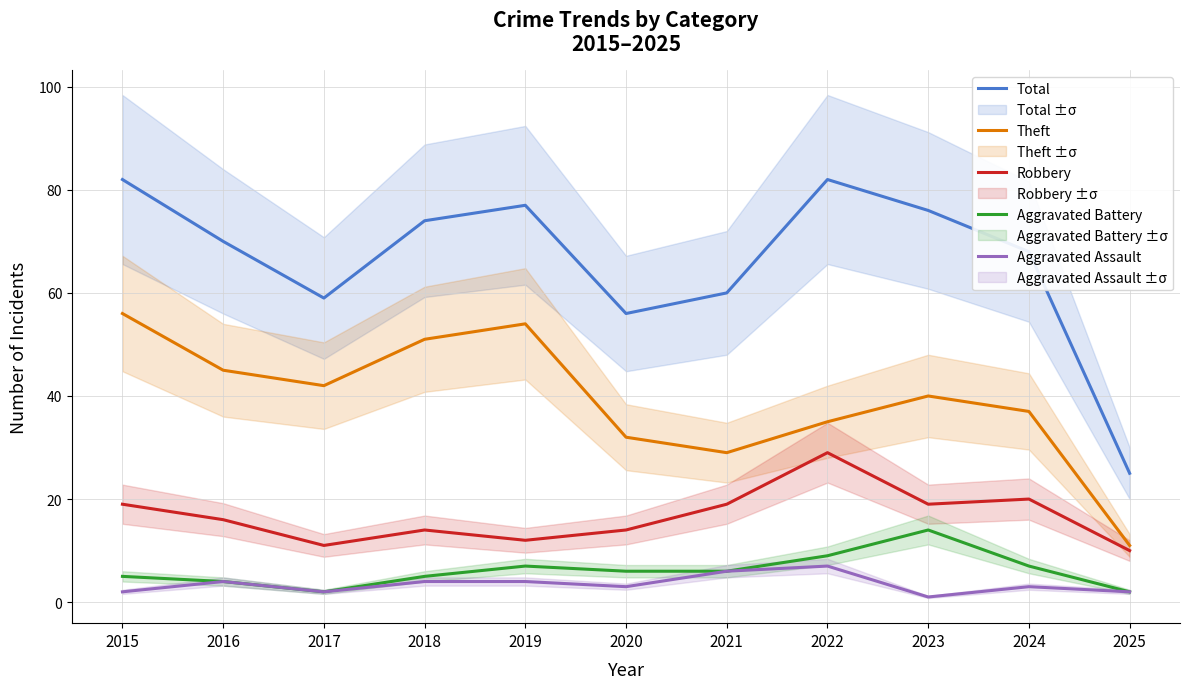

List the series in order of their peak value, highest first.

Total, Theft, Robbery, Aggravated Battery, Aggravated Assault